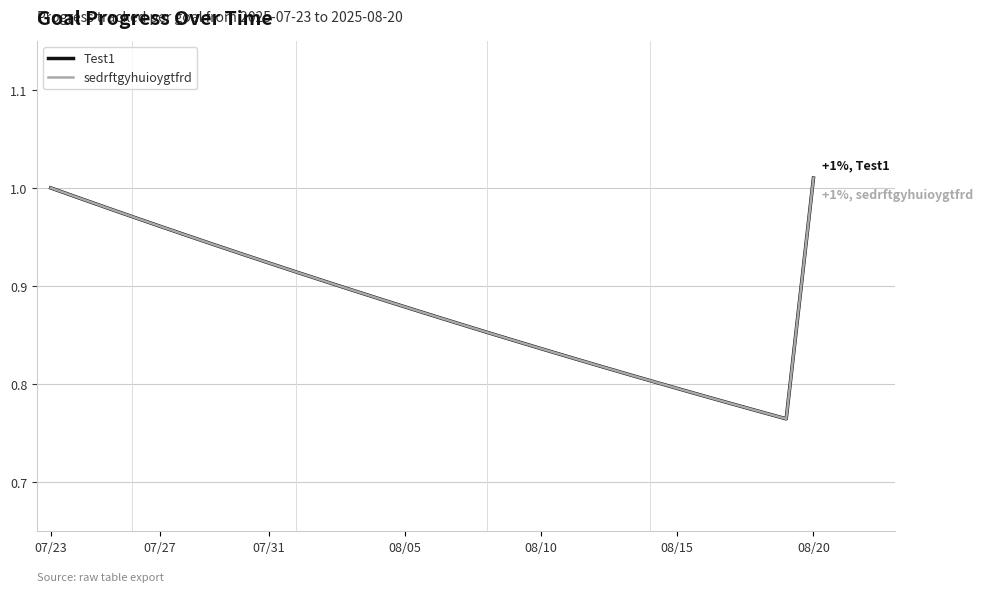

Does the chart have visible grid lines?

No